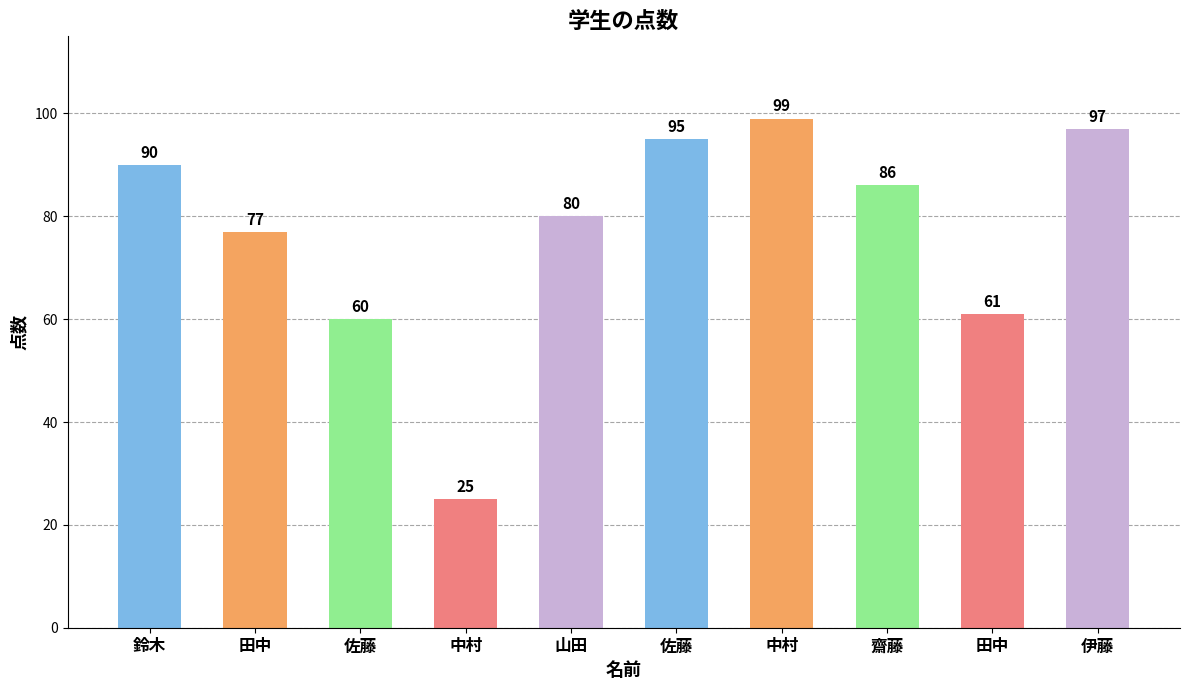

What is the sum of all values?

770